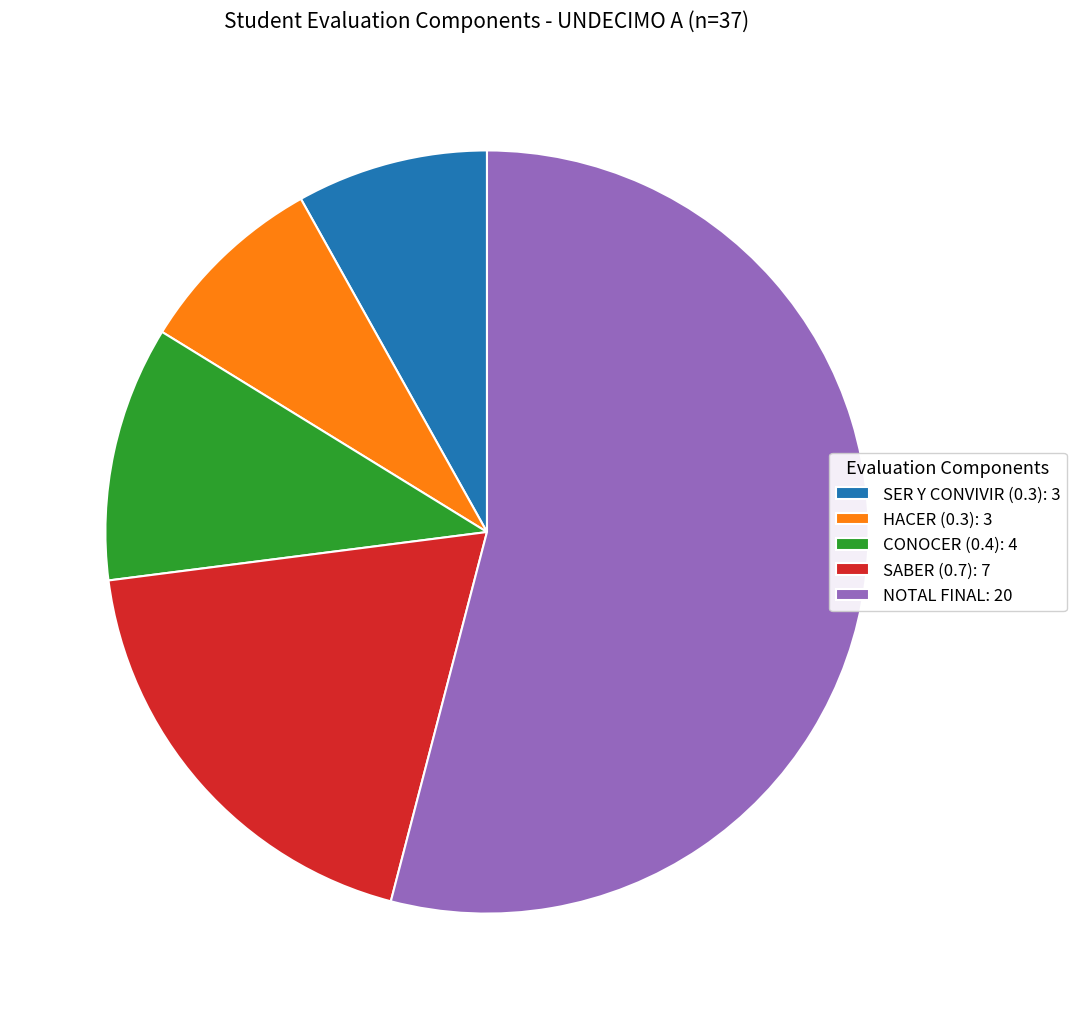

Is the sum of HACER (0.3) and CONOCER (0.4) greater than half?

No